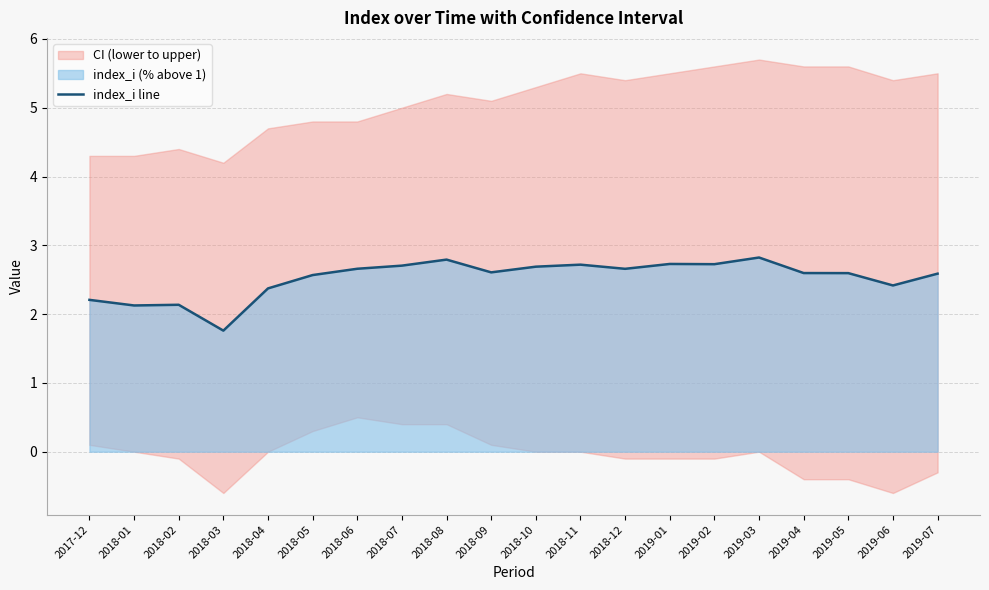

What is the approximate value at 2018-10?

2.7